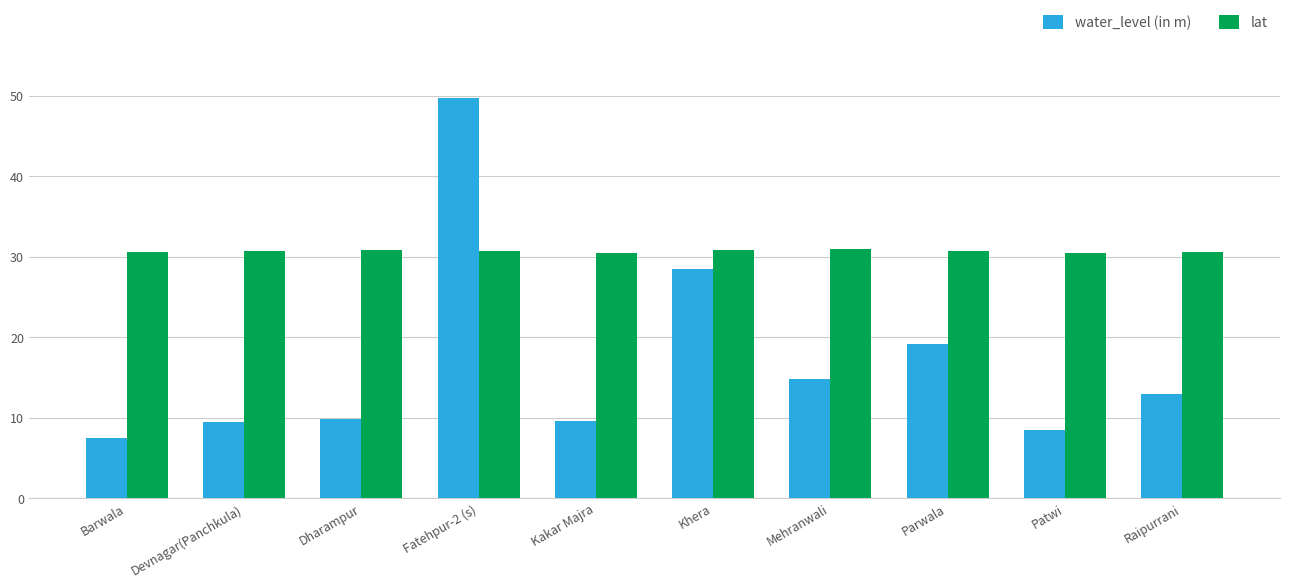

The value of water_level (in m) at Mehranwali is 3.5. True or false?

False